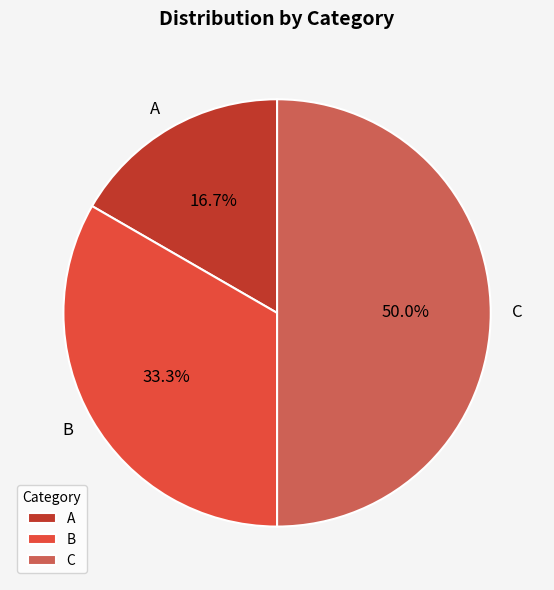

Does A account for over 50% of the chart?

No